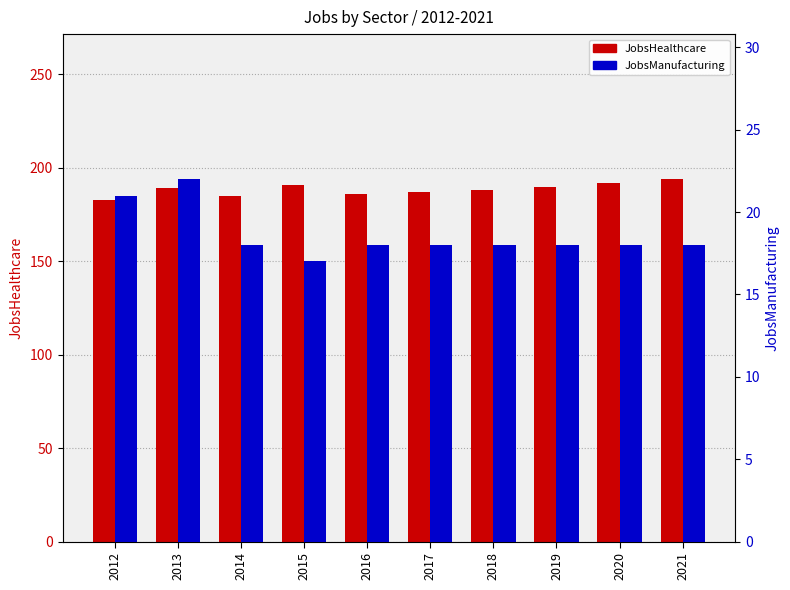

What value does the JobsHealthcare series have at 2014, to the nearest 10?

180